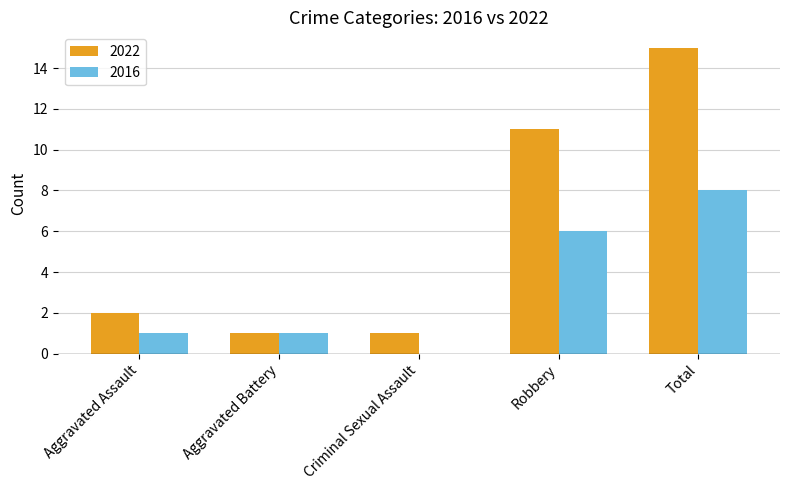

Reading left to right, transcribe all the data shown in this chart.

2022: 2	1	1	11	15
2016: 1	1	0	6	8